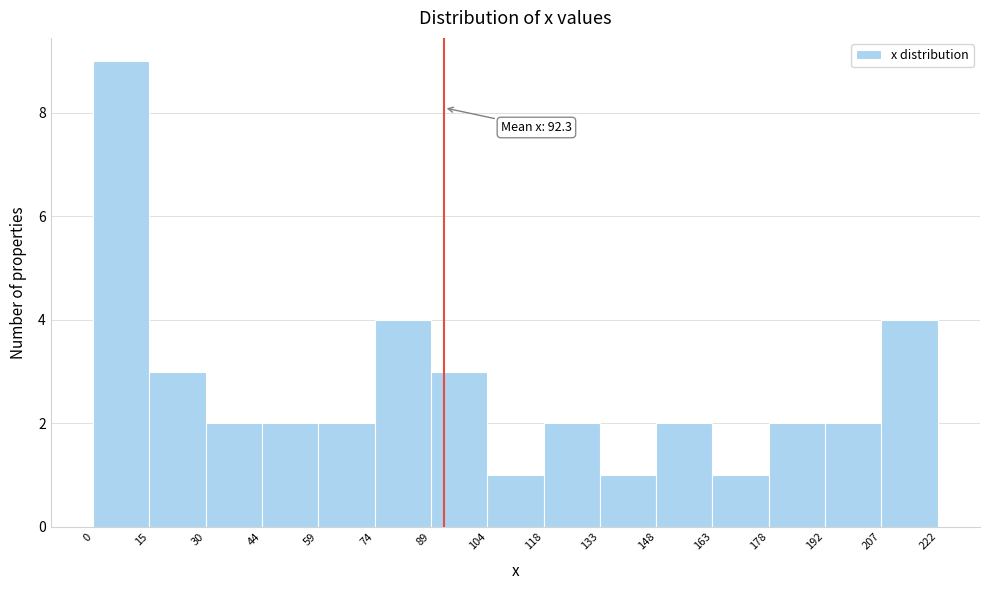

Over which range of the x-axis is the bar tallest?

0 to 15